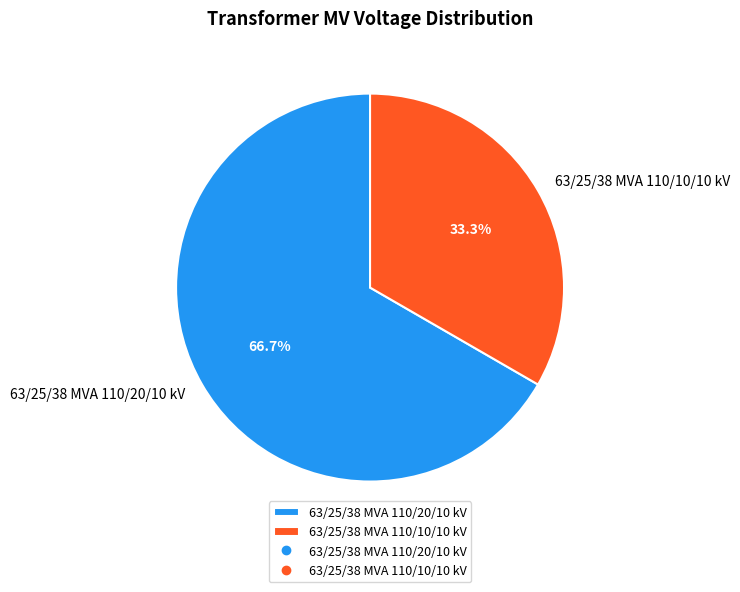

Is it true that 63/25/38 MVA 110/10/10 kV is 33% of the pie?

True